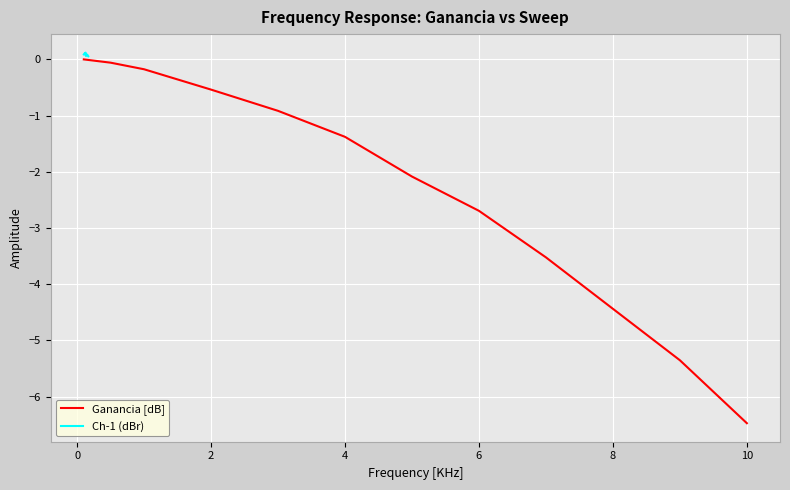

What are all the series names shown in the legend?

Ganancia [dB], Ch-1 (dBr)